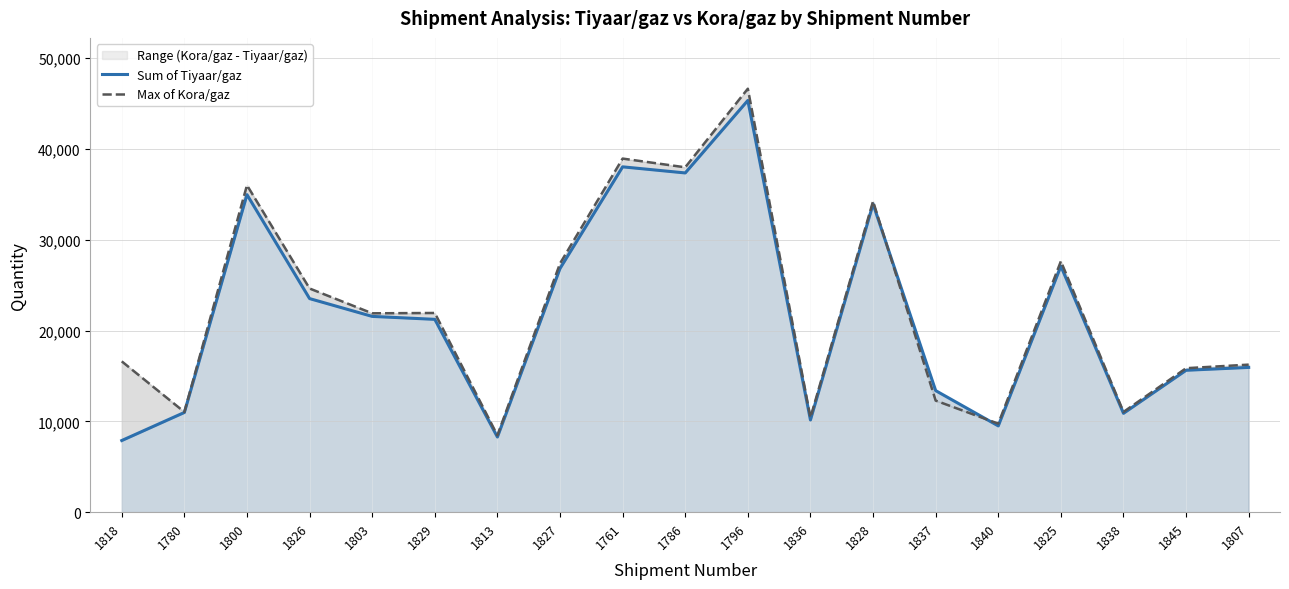

What is the spread (max minus min) of values at 1780?

51.0